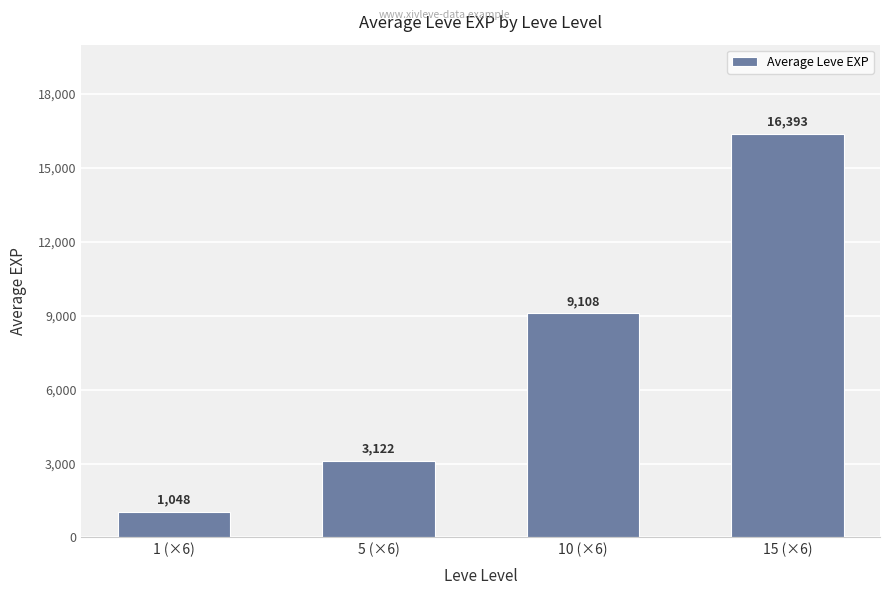

Reading left to right, extract all data points from this chart.

1048	3122	9108	16393